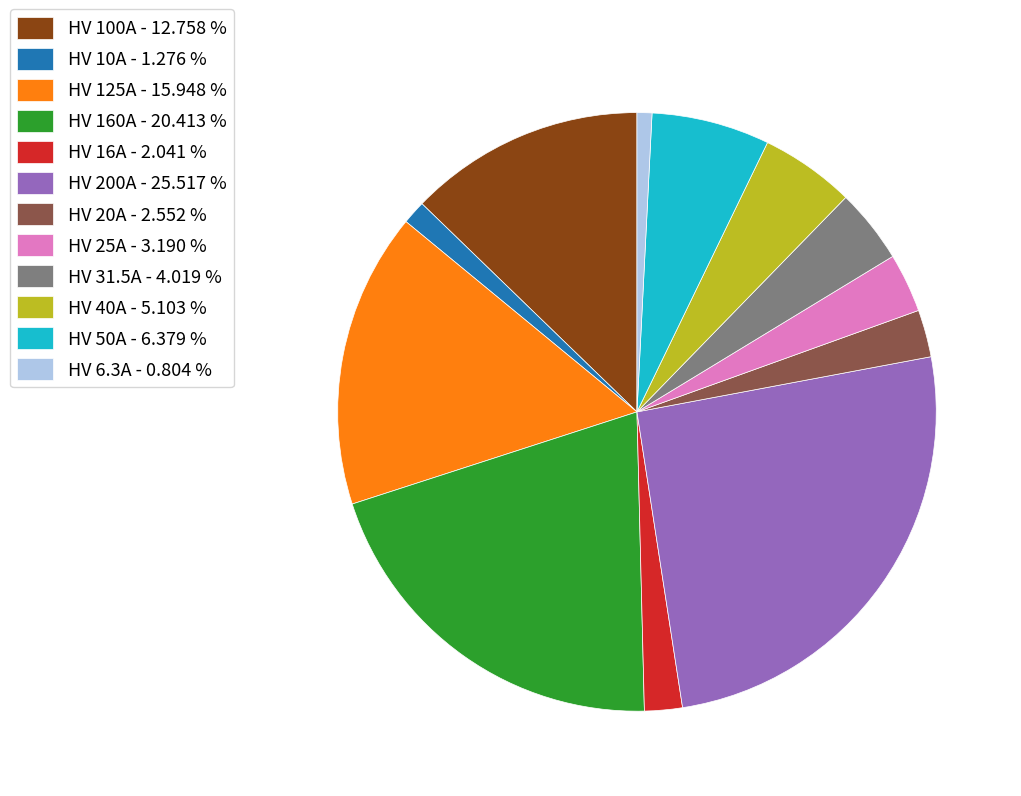

Combined, do HV 10A and HV 100A account for over 50%?

No